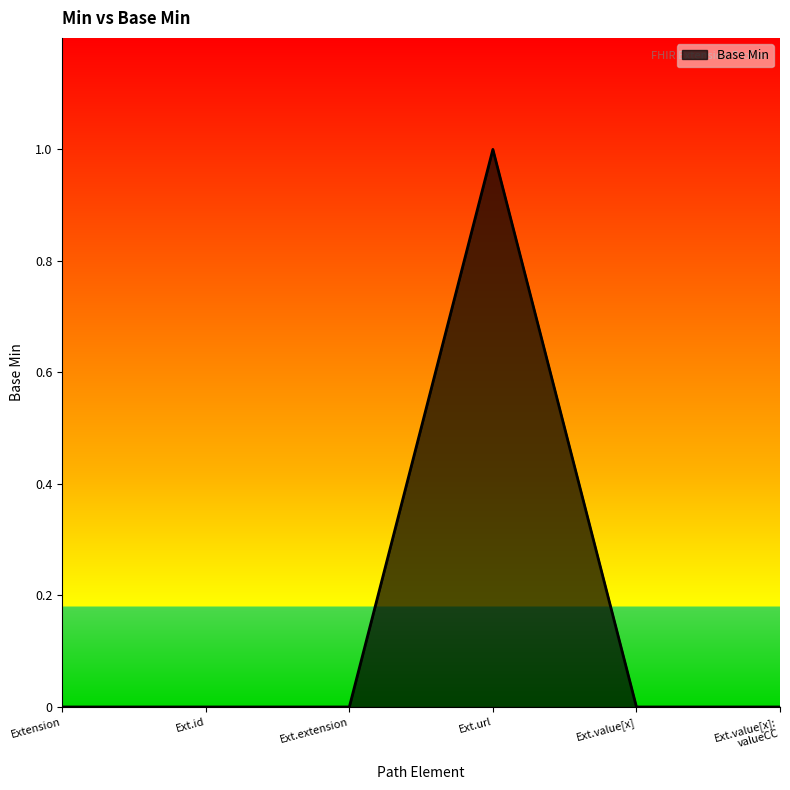

Reading left to right, transcribe all the data shown in this chart.

0	0	0	1	0	0